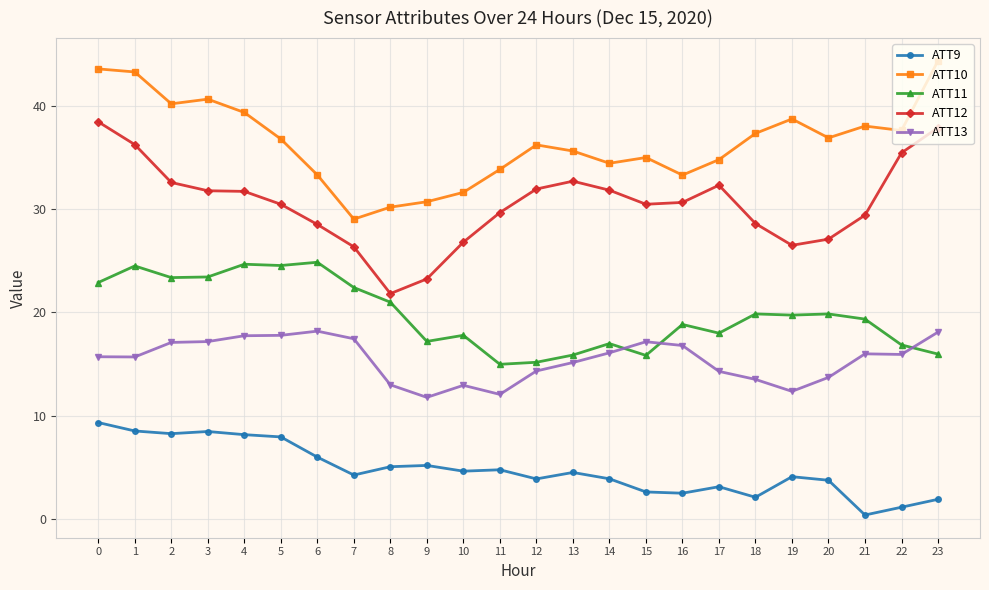

Is the value of ATT11 at 14 greater than the value of ATT13 at 21?

Yes